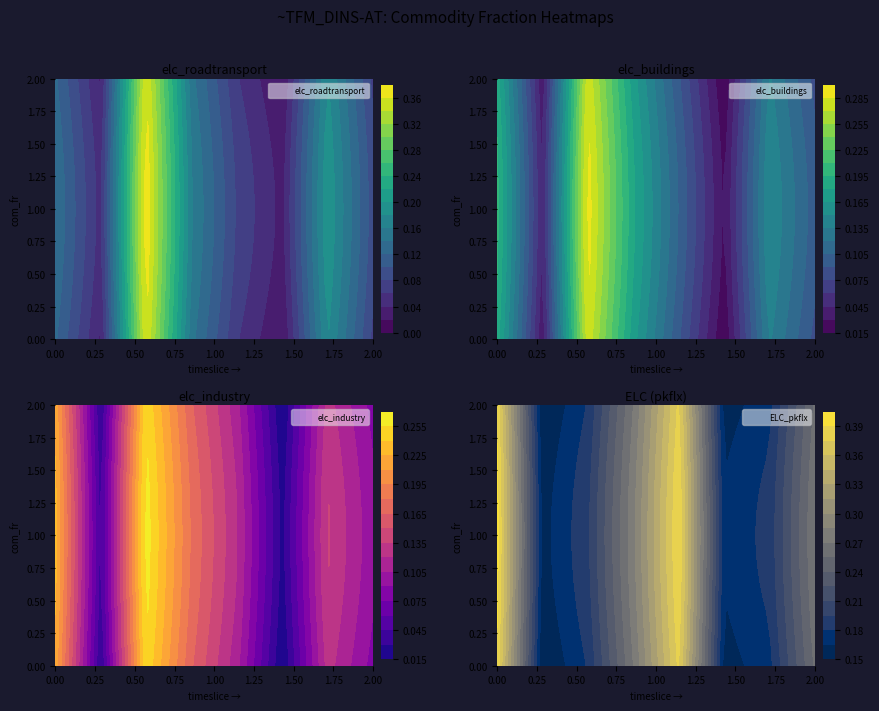

The elc_buildings series shows 0.3 at S1aH1. True or false?

False